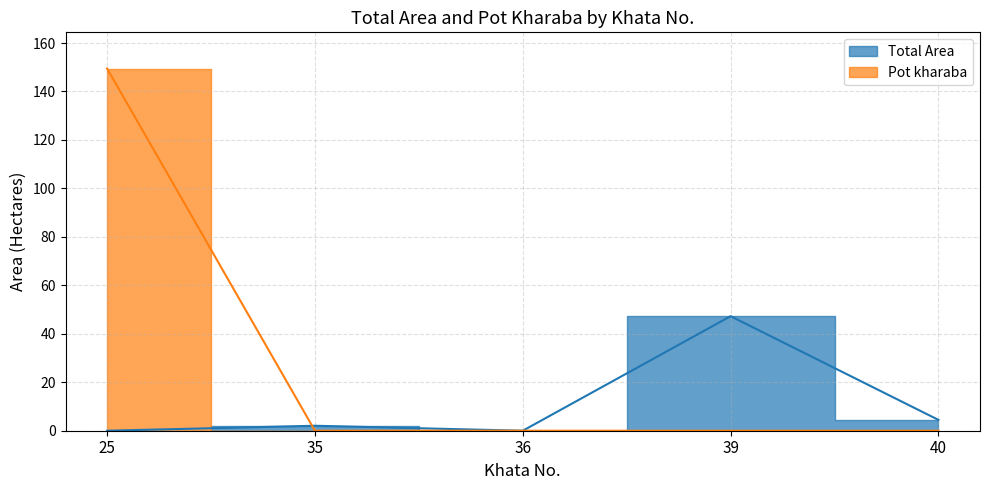

Which category has the highest value across all series?

25